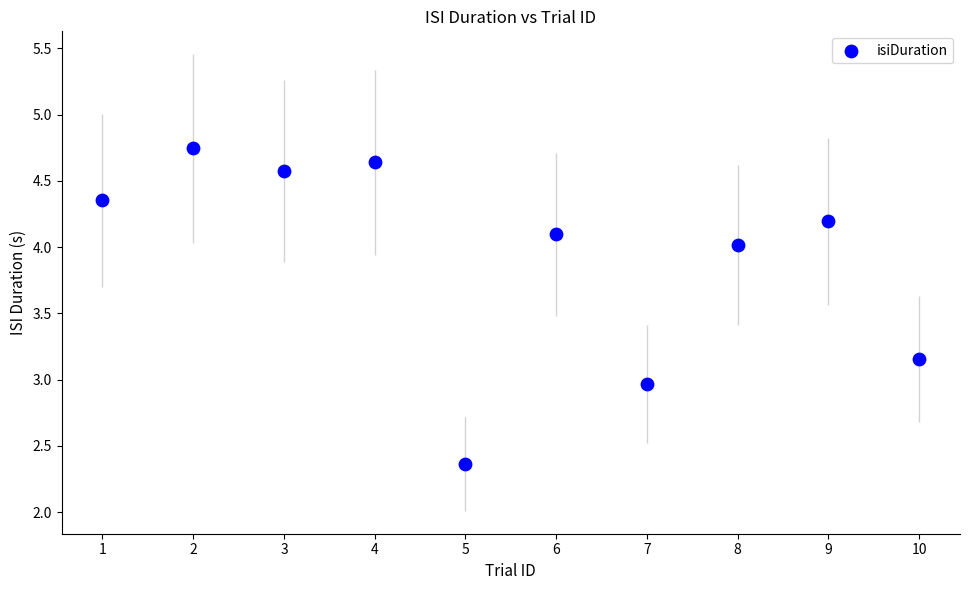

What is the range of Y values (max minus min)?

2.4